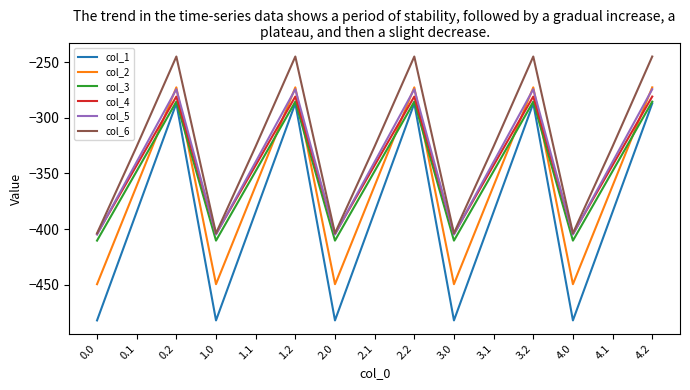

Which series has the largest range (max minus min)?

col_1